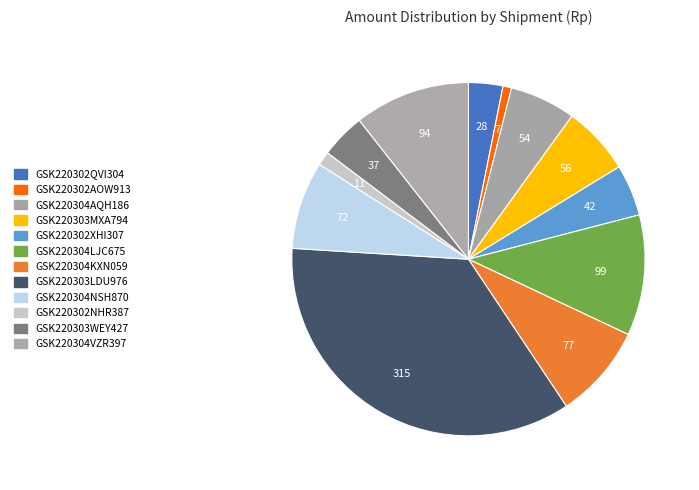

To the nearest percent, what is the difference between the largest and smallest slice percentages?

35%